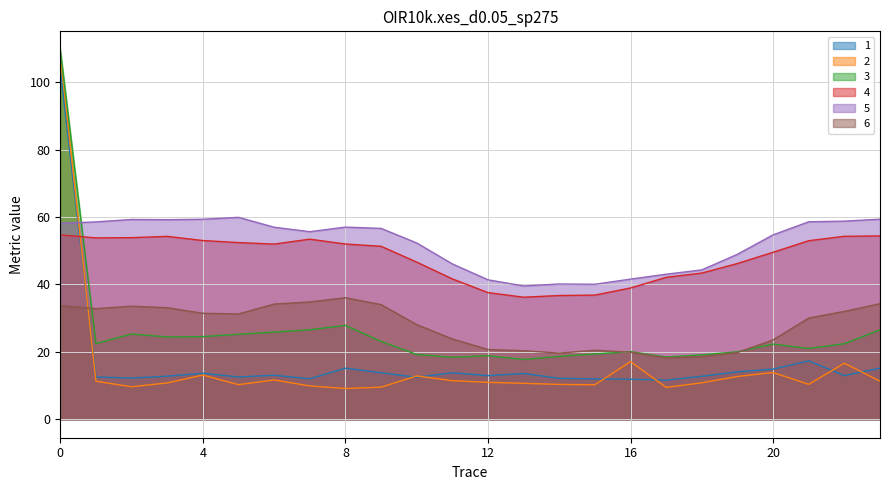

Rank the series at 23 from highest to lowest value.

5, 4, 6, 3, 1, 2